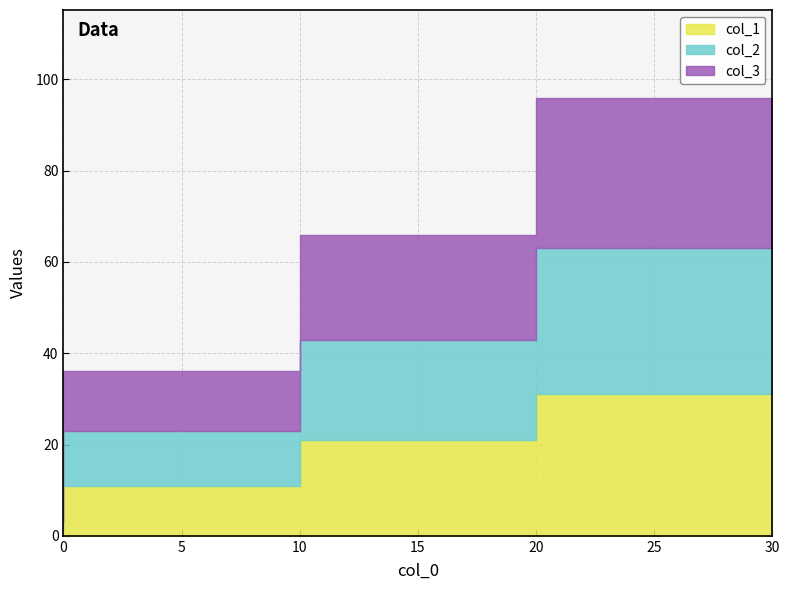

What is the sum of all col_3 values?

72